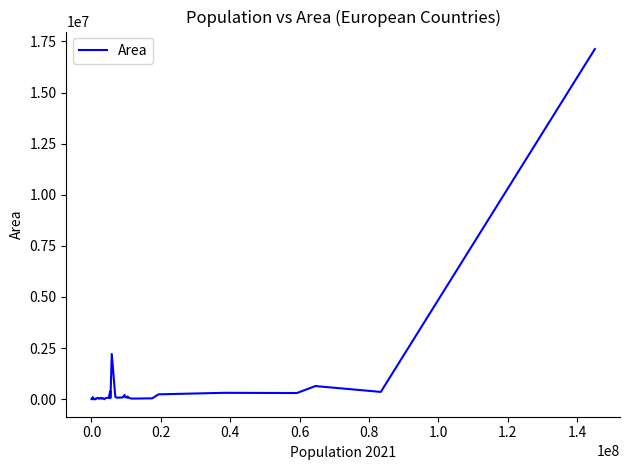

Count the number of categories in the chart.

40